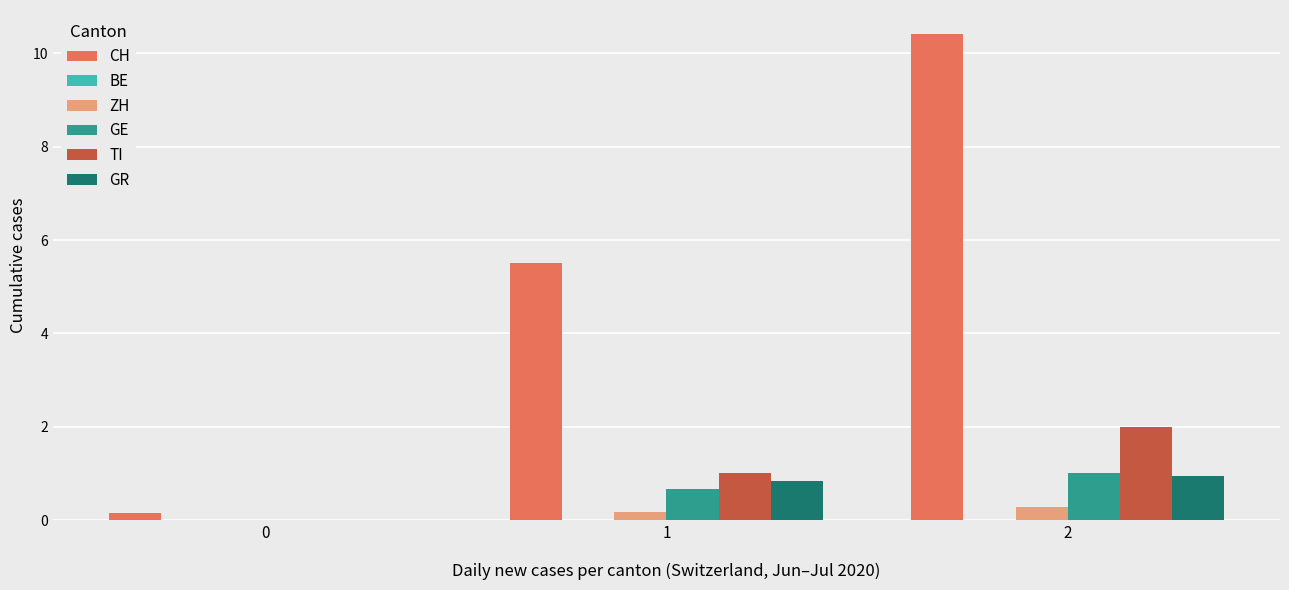

What is the spread (max minus min) of values at 2?

10.1